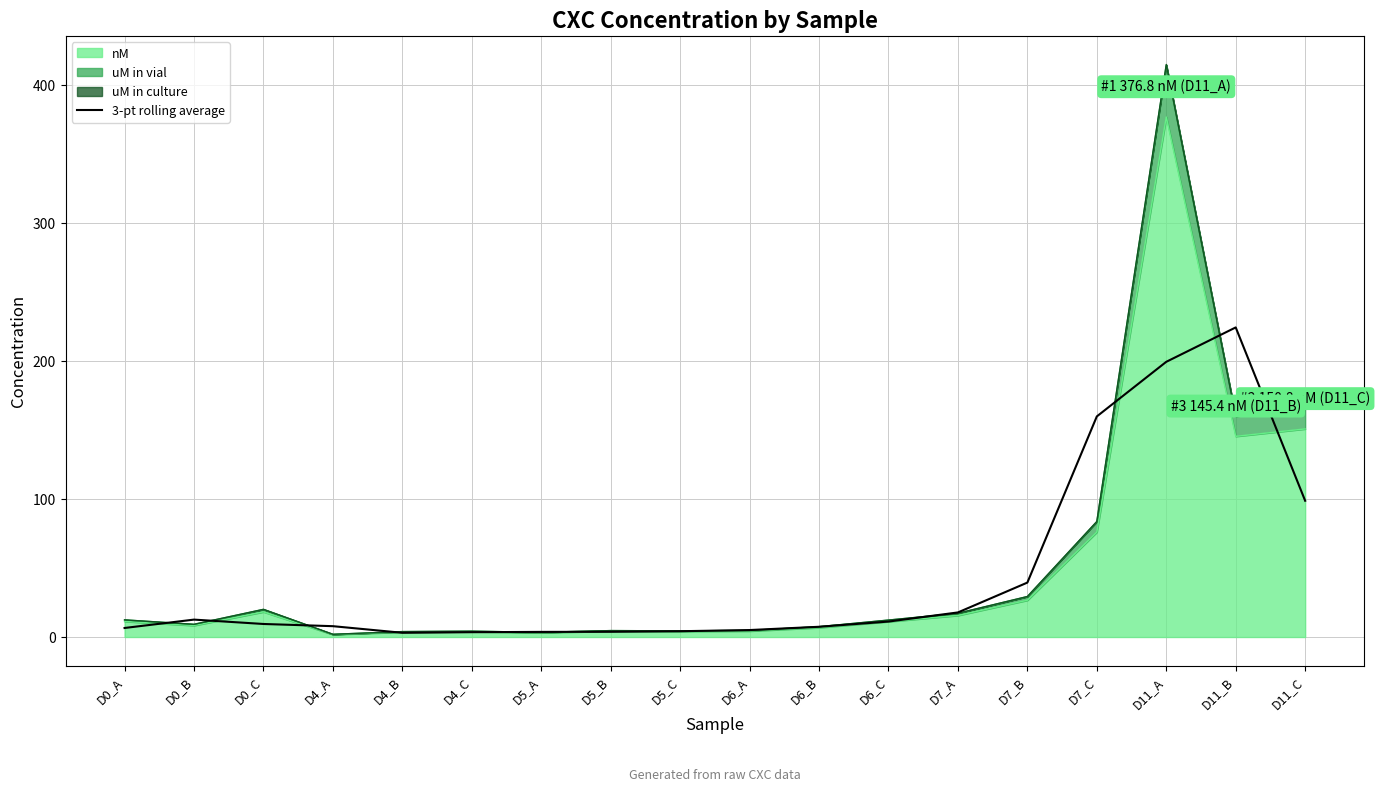

Count the number of categories in the chart.

18